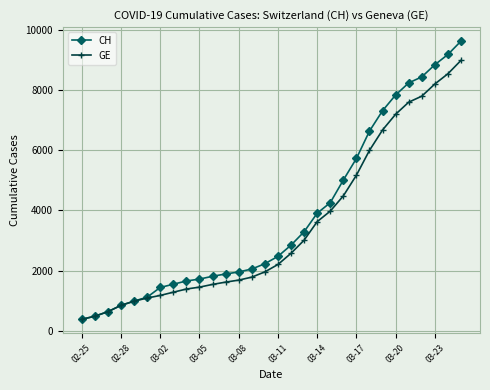

What is the minimum value for CH?

375